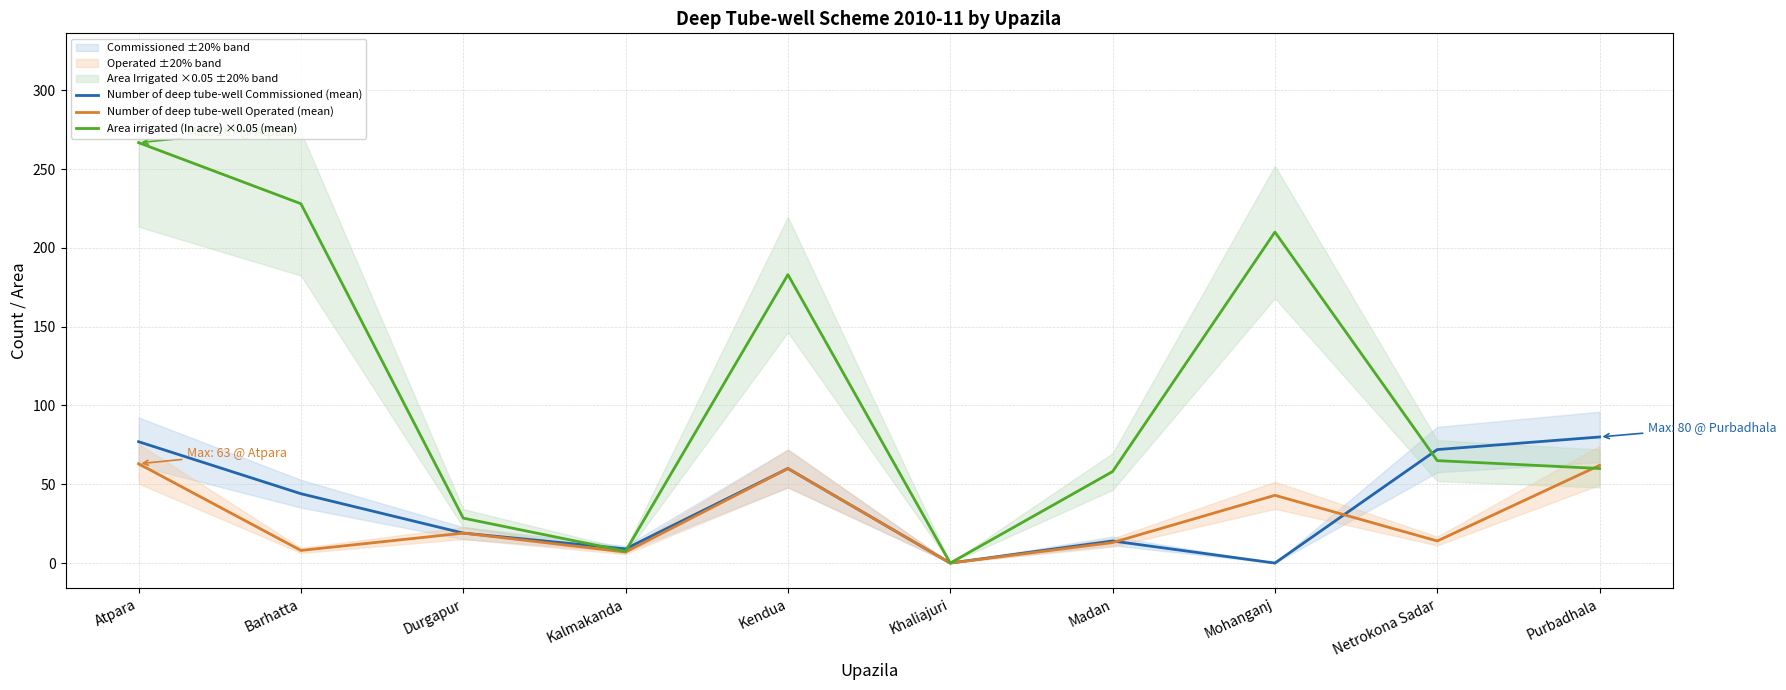

What is the sum of the Number of deep tube-well Operated (mean) values at Mohanganj and Kalmakanda?

50.0